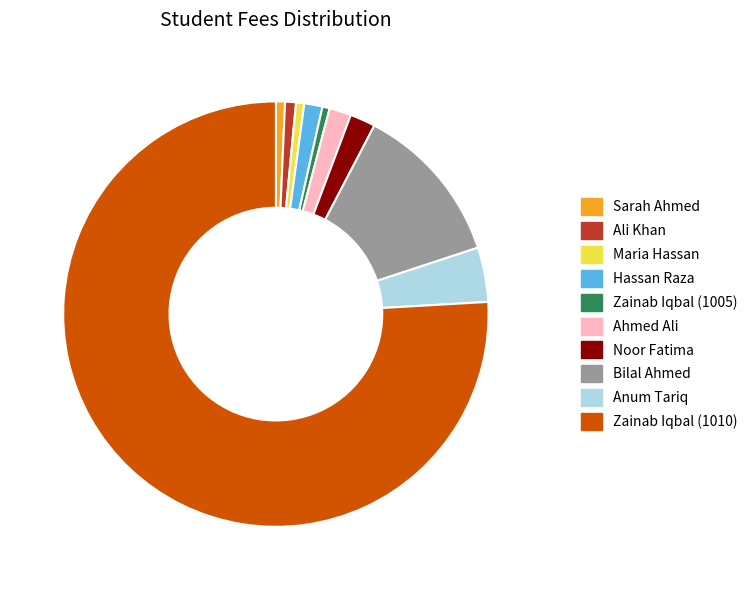

Which has a higher value, Sarah Ahmed or Hassan Raza?

Hassan Raza